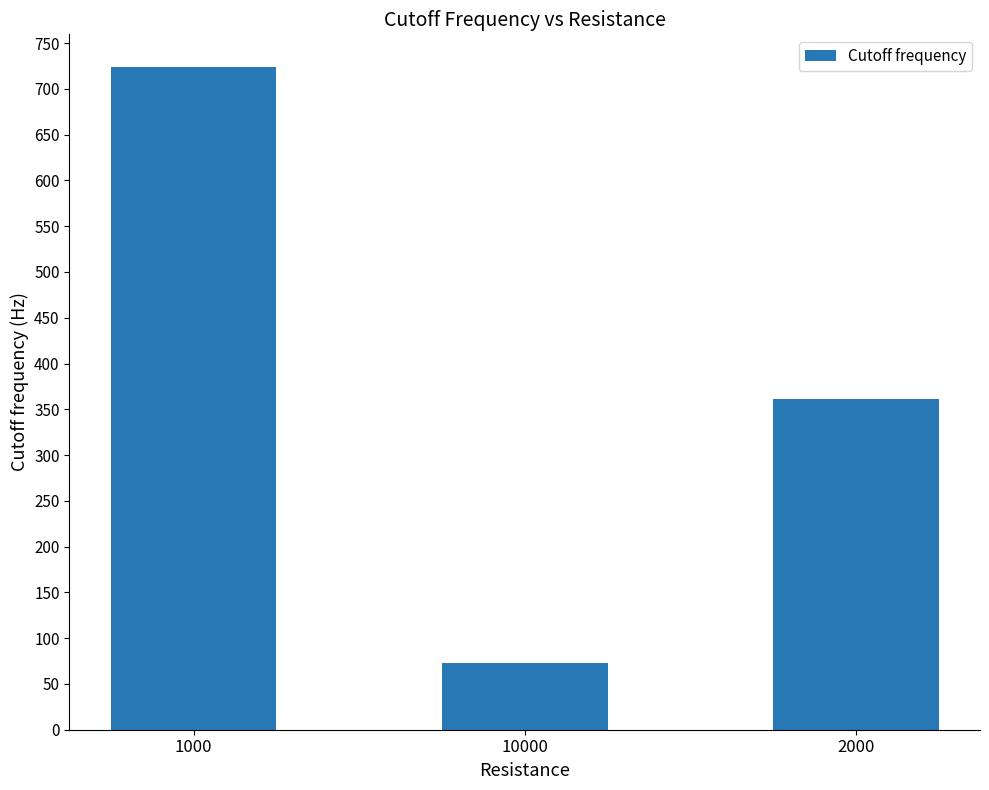

Approximately how many times larger is the value at 2000 compared to 10000?

5.0